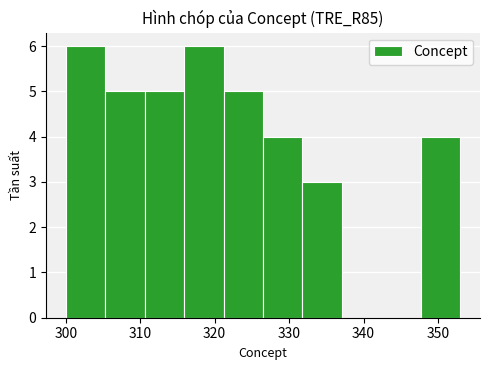

Reading left to right, list every bar in this chart as the range it spans on the x-axis followed by its height. Neither the bar edges nor the heights are printed on the chart, so give them approximately, as read against the axes.

300.0 to 305.3: 6
305.3 to 310.6: 5
310.6 to 315.9: 5
315.9 to 321.2: 6
321.2 to 326.5: 5
326.5 to 331.8: 4
331.8 to 337.1: 3
337.1 to 342.4: 0
342.4 to 347.7: 0
347.7 to 353.0: 4